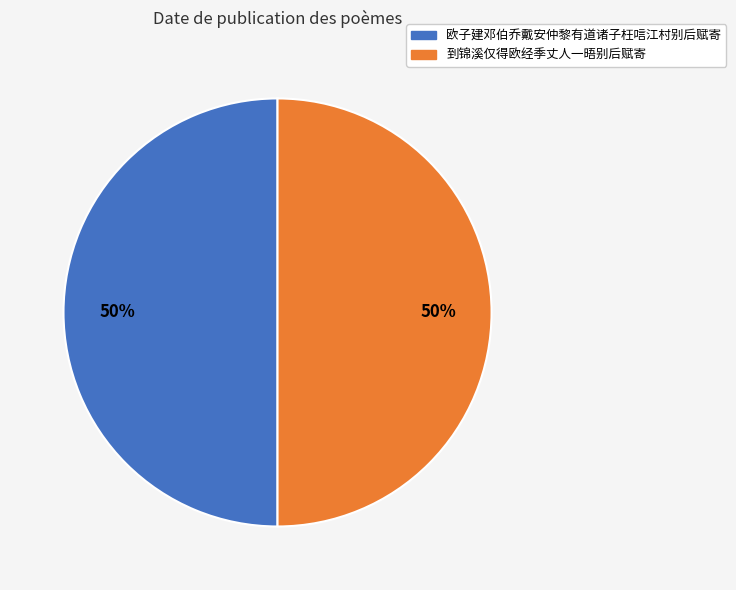

Approximately how many times larger is the value at 欧子建邓伯乔戴安仲黎有道诸子枉唁江村别后赋寄 compared to 到锦溪仅得欧经季丈人一晤别后赋寄?

1.0